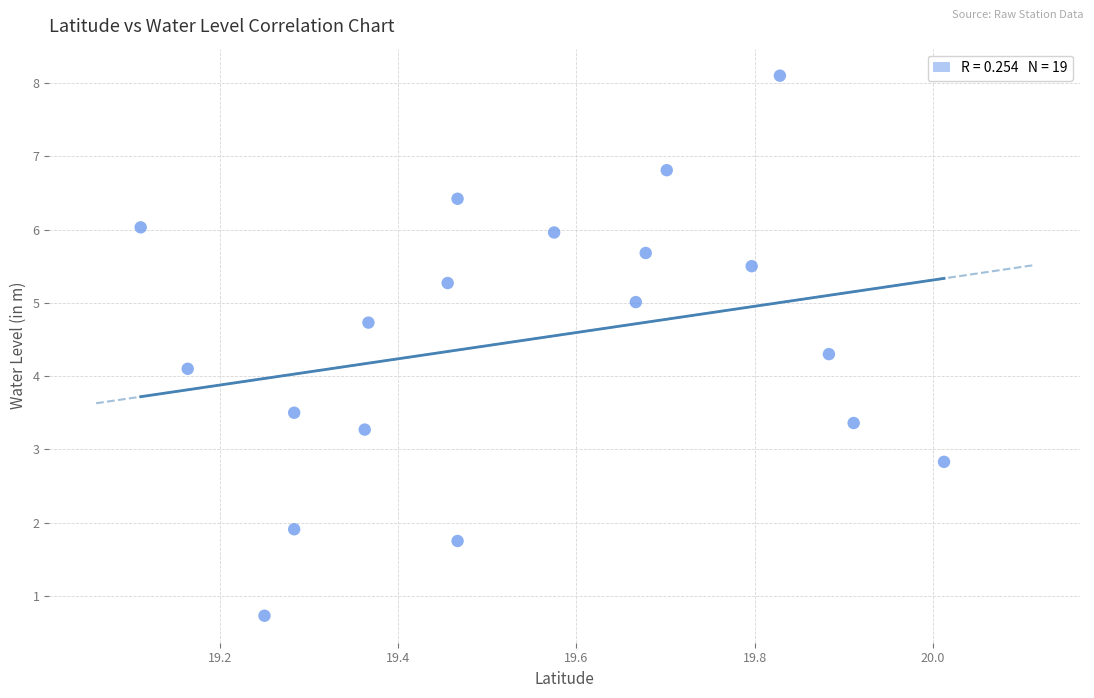

What is the range of X values (max minus min)?

0.9